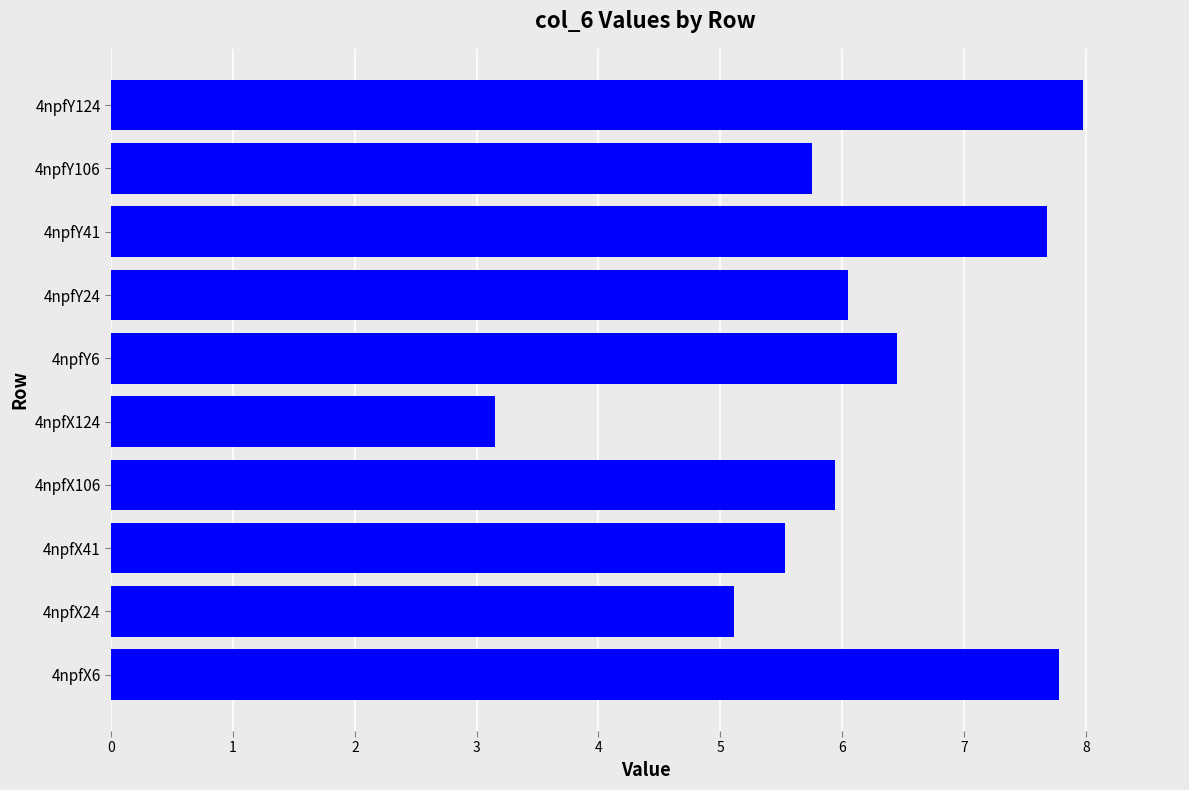

Reading top to bottom, transcribe all the data shown in this chart.

8.0	5.8	7.7	6.0	6.5	3.2	5.9	5.5	5.1	7.8